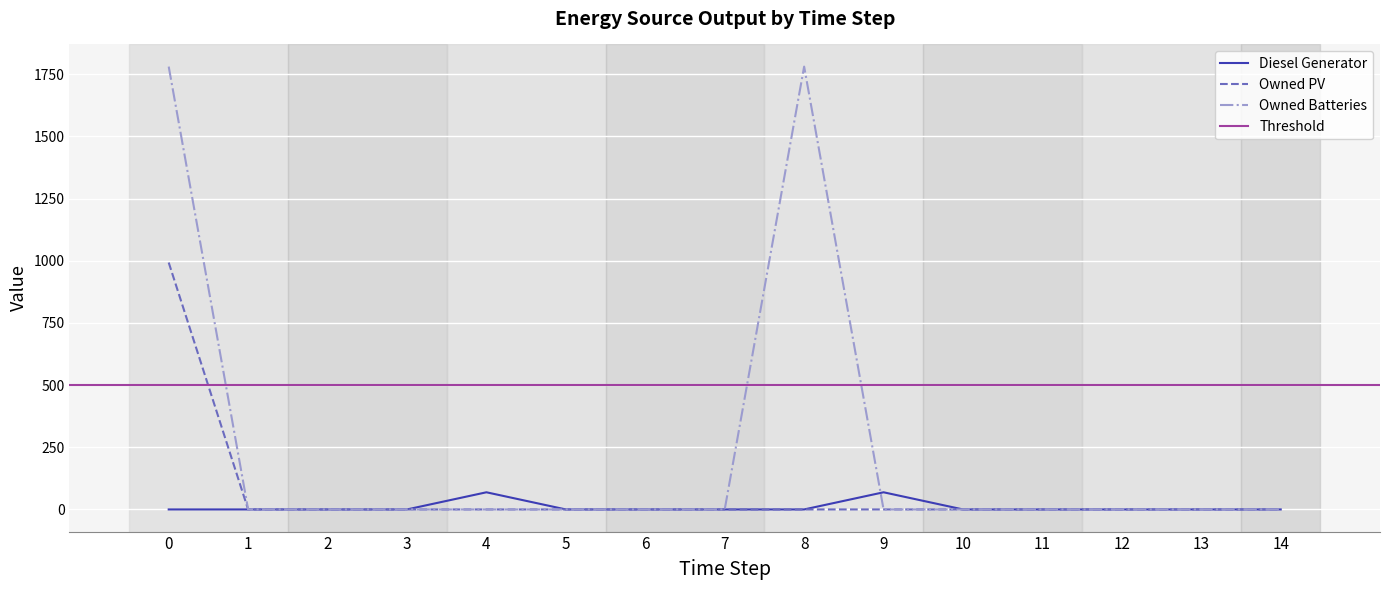

Rank the series by their maximum value, from highest to lowest.

Owned Batteries, Owned PV, Diesel Generator